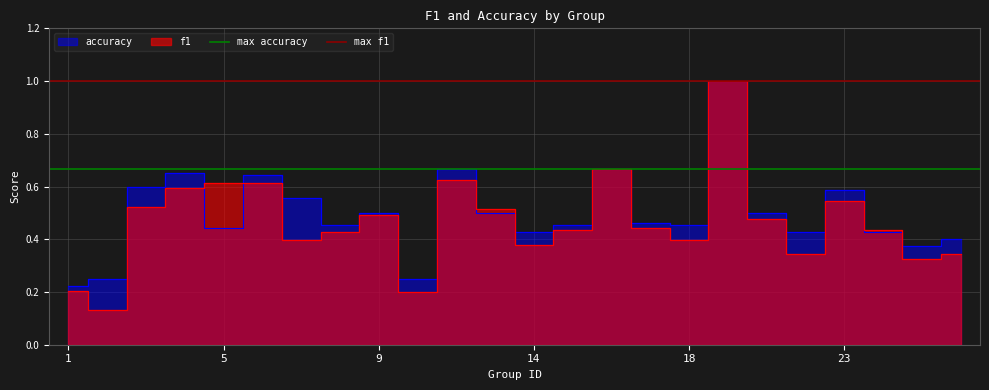

The value of max accuracy at 1 is 0.9. True or false?

False